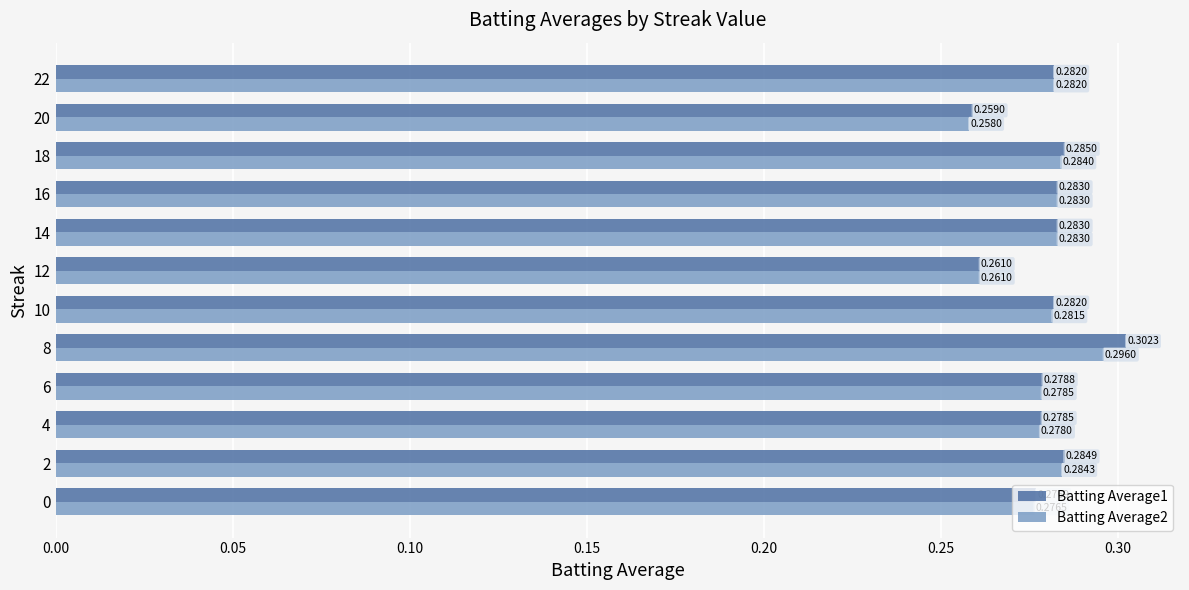

Count the Batting Average1 values in the range 0 to 1.

12